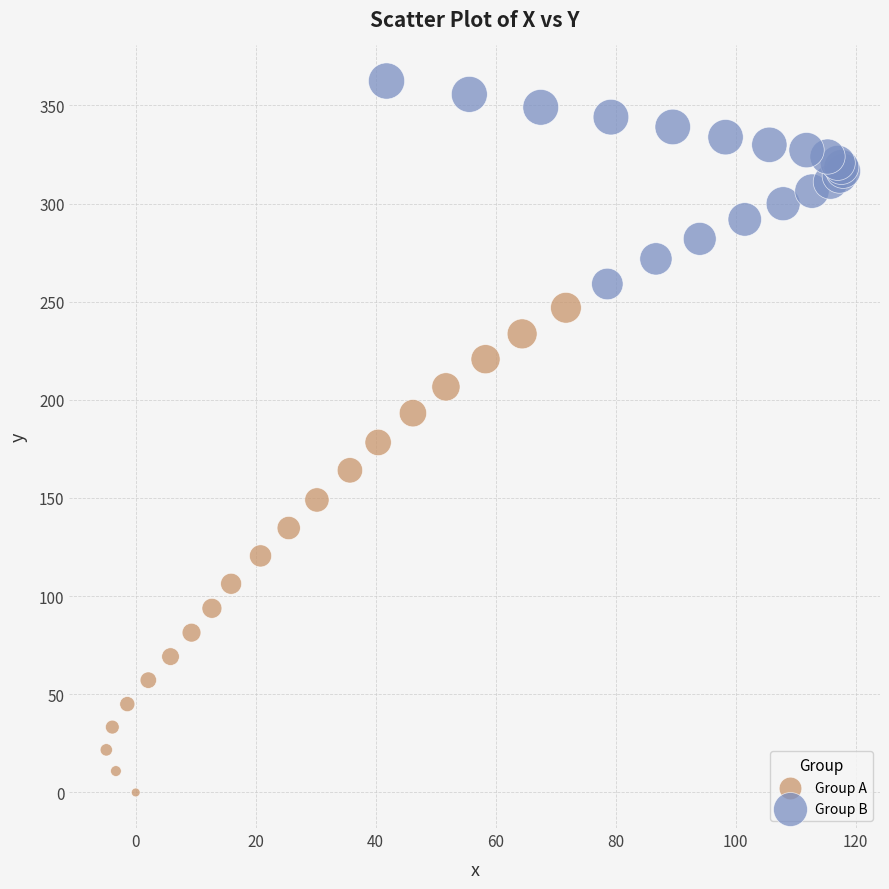

Which series reaches the minimum Y coordinate?

Group A